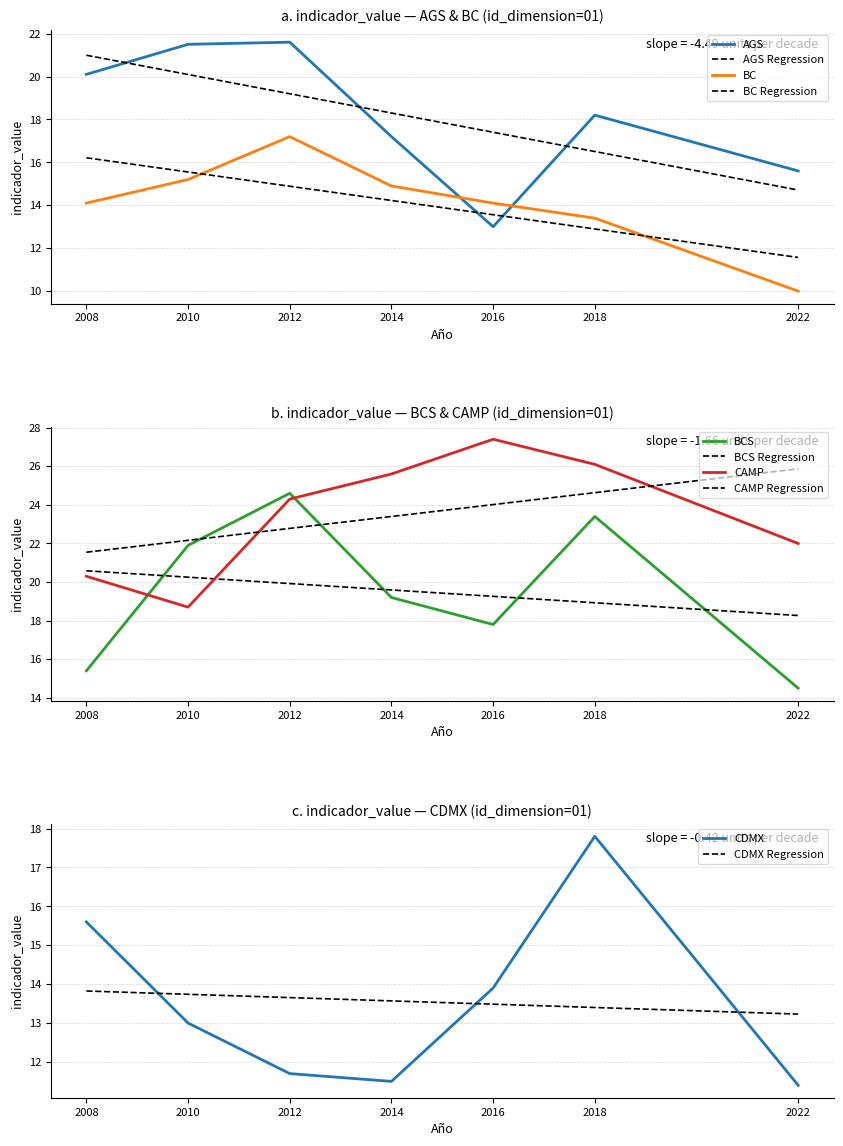

What is the total value across all series at 2018?

98.9